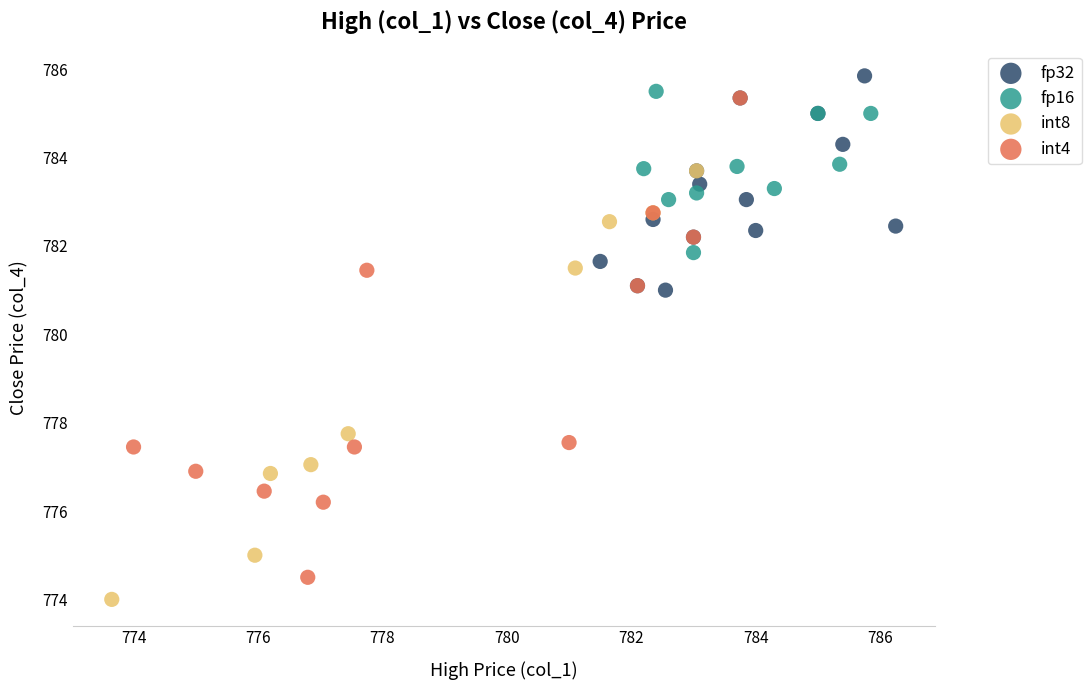

Which series has the widest spread of Y values?

int4